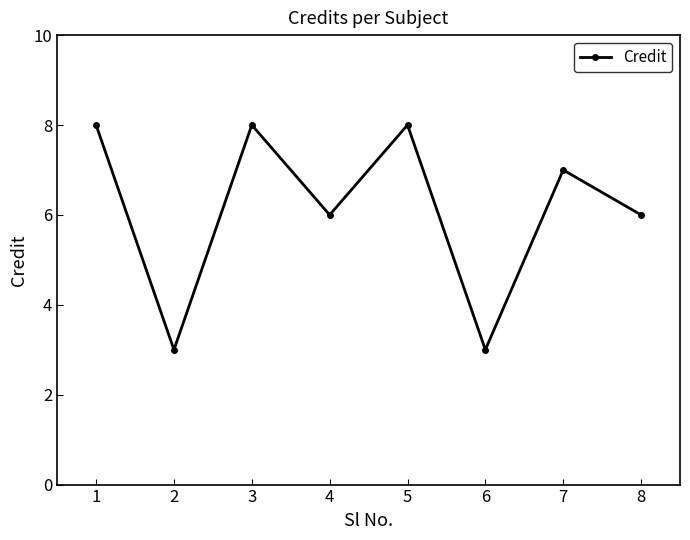

The value at 3 is 8. True or false?

True